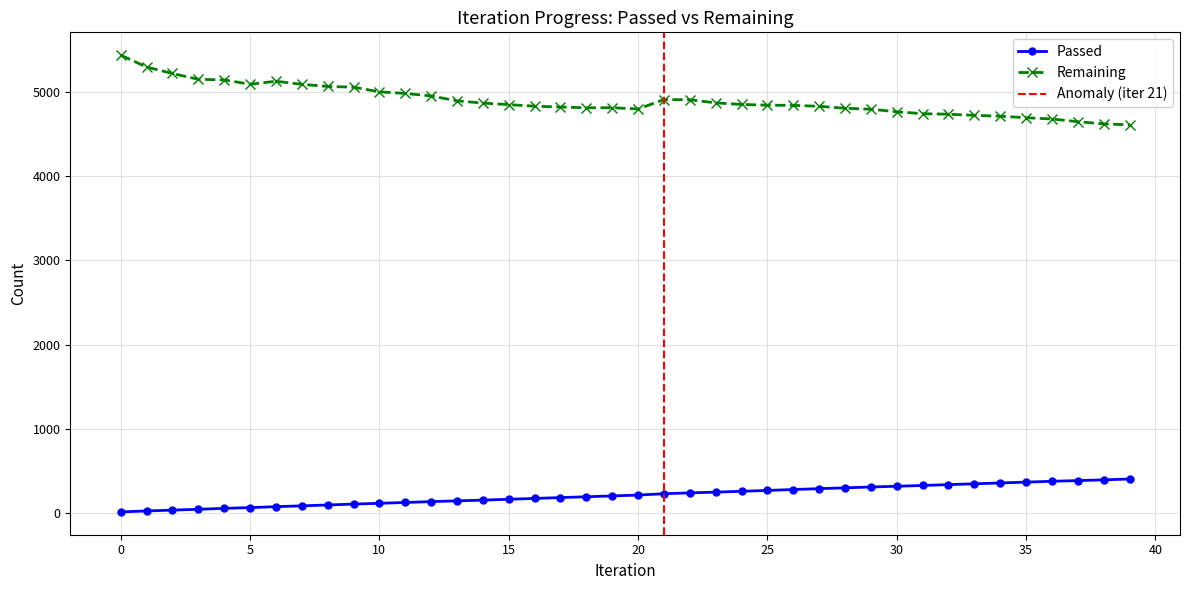

The Remaining series shows 2615 at 0. True or false?

False